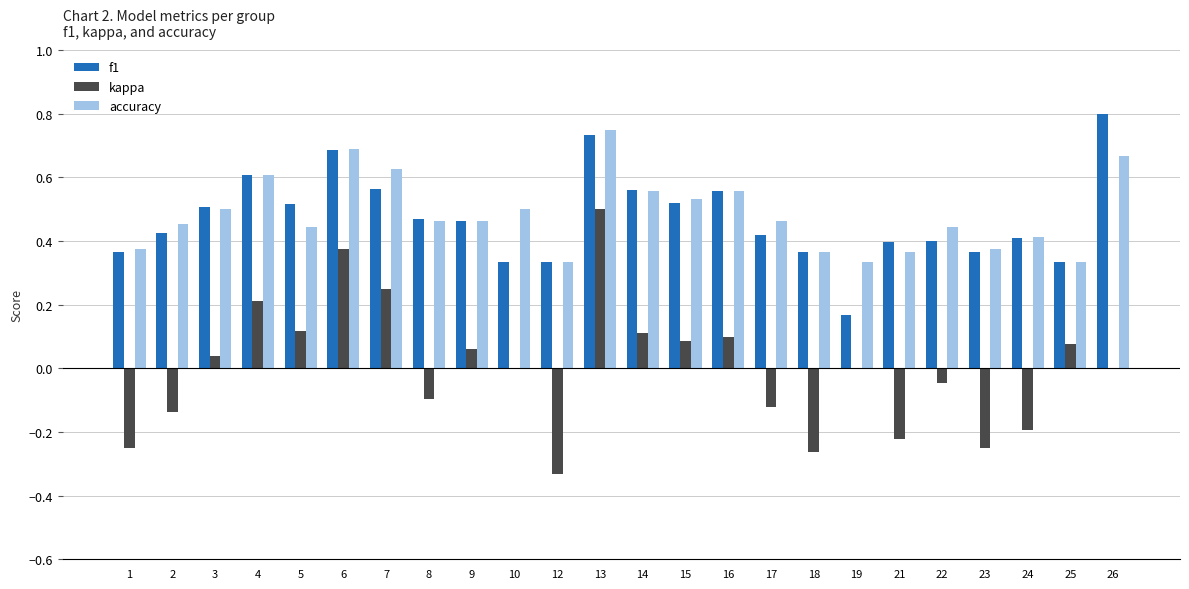

Does the chart contain stacked bars?

No